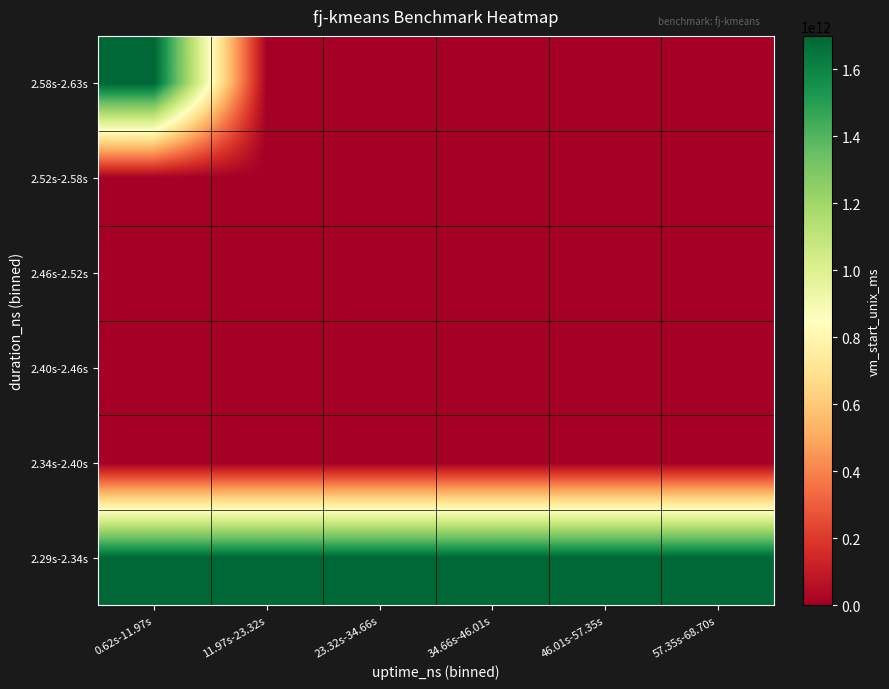

At how many categories does at least one series exceed 1124468718827?

6